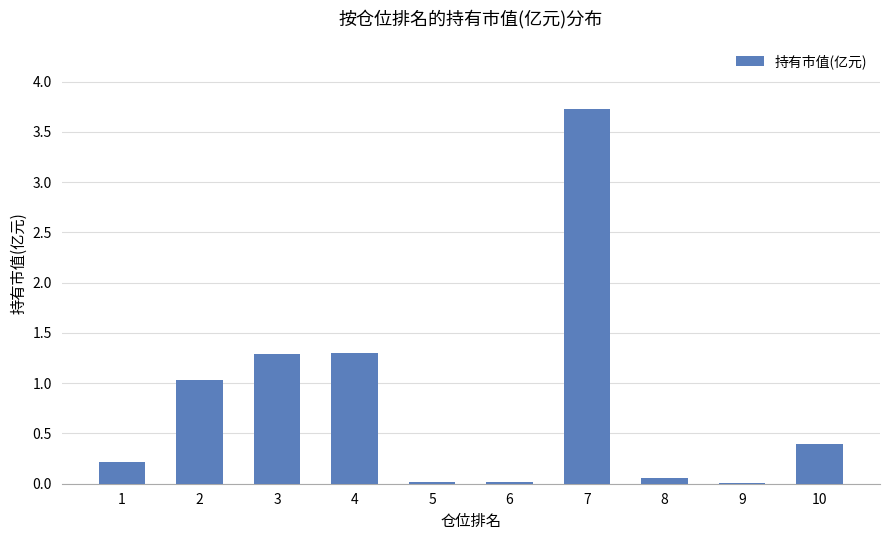

What is the greatest value displayed?

3.7